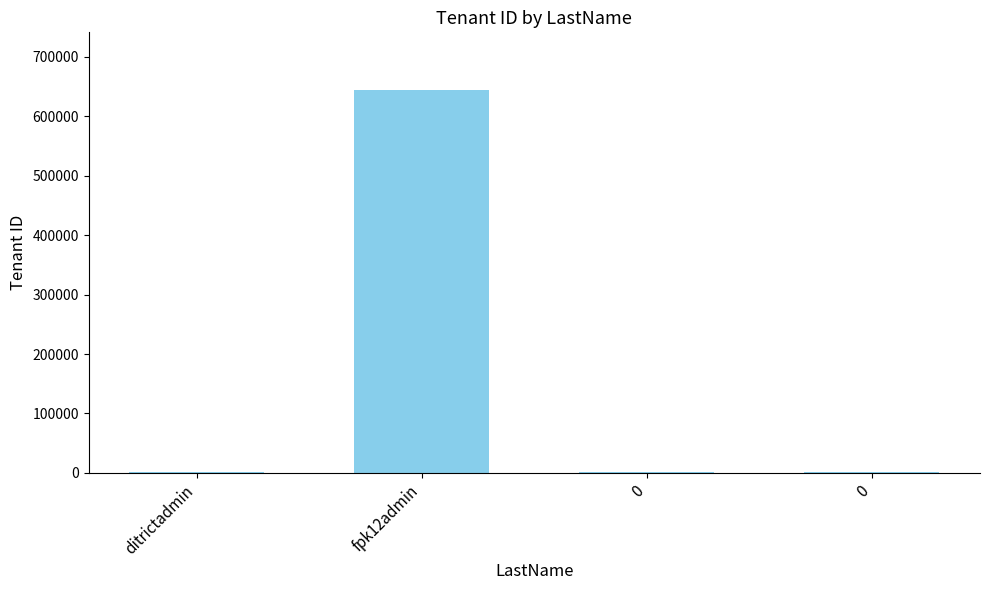

Are the bars horizontal?

No